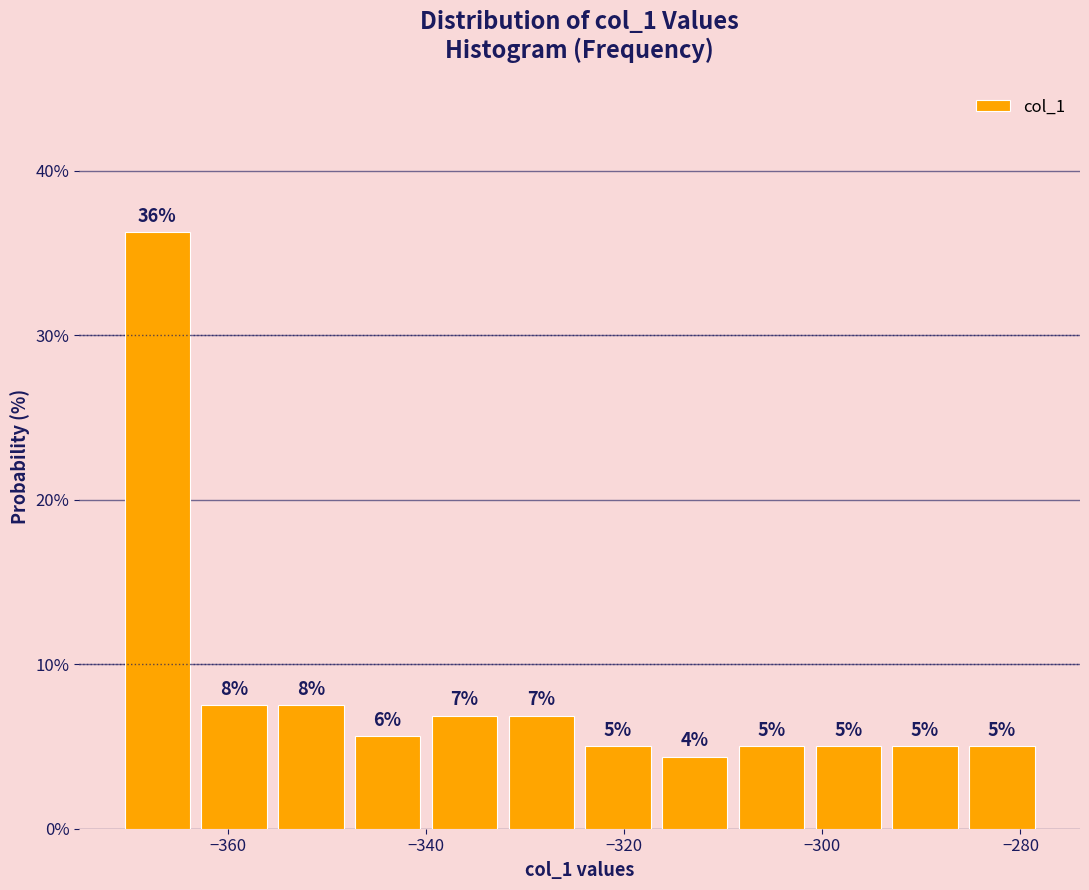

Around what value on the x-axis is the tallest bar? Give the approximate position of its centre, as read against the axis.

-368